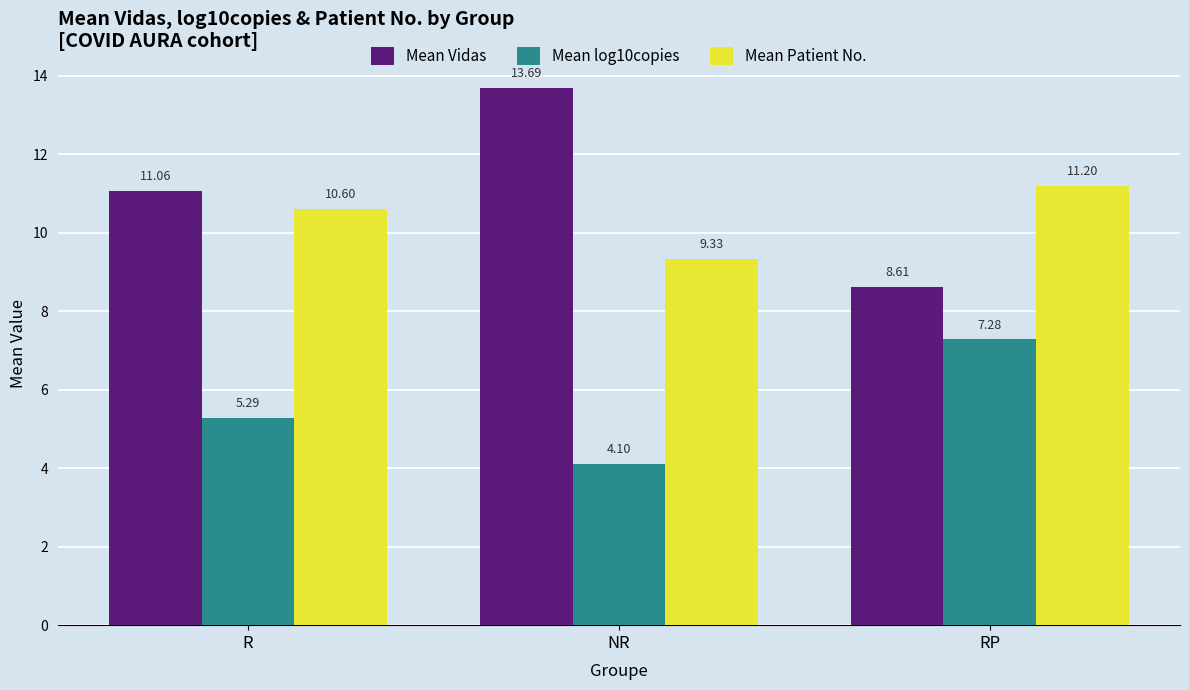

What is the difference between the Mean Patient No. values at R and RP?

0.6